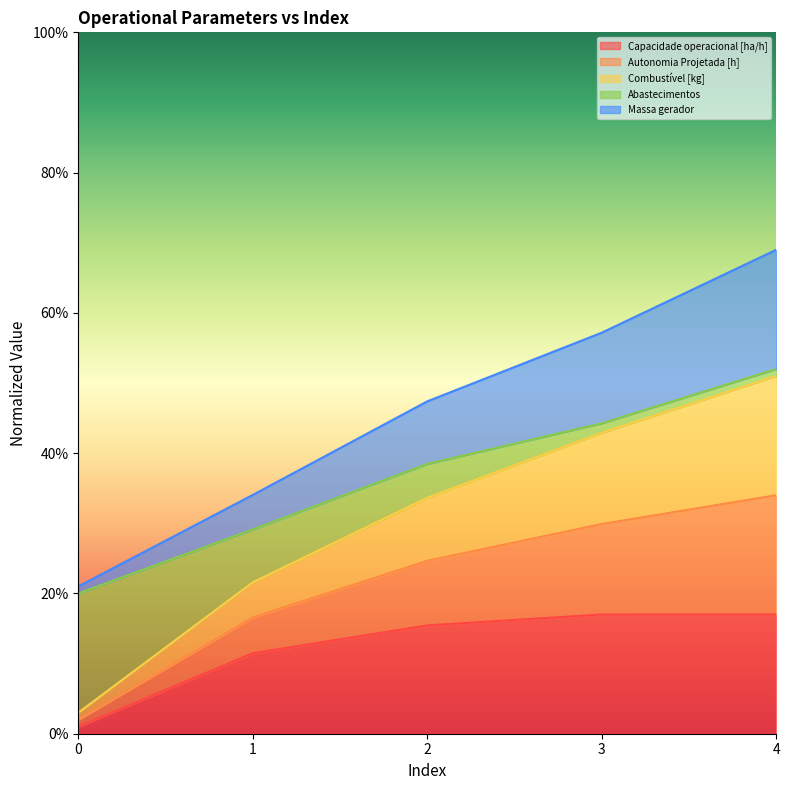

Does the chart display data point markers on the line(s)?

No